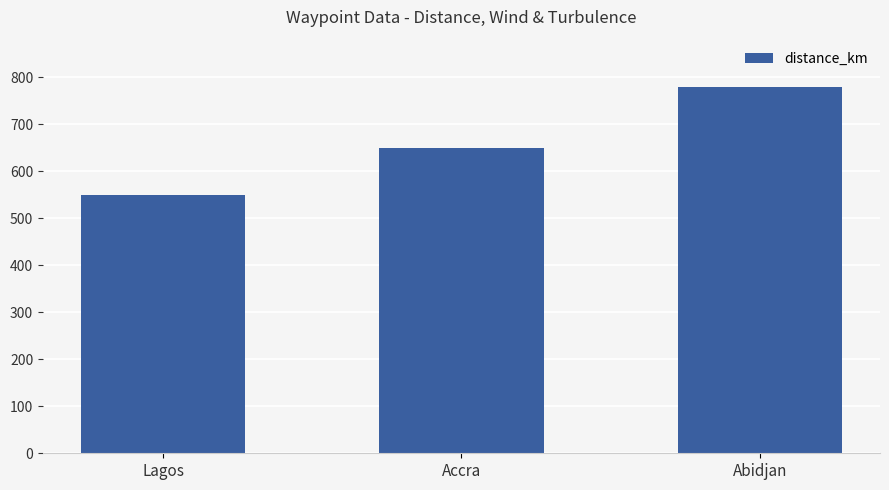

Which category has the lowest value across all series?

Lagos